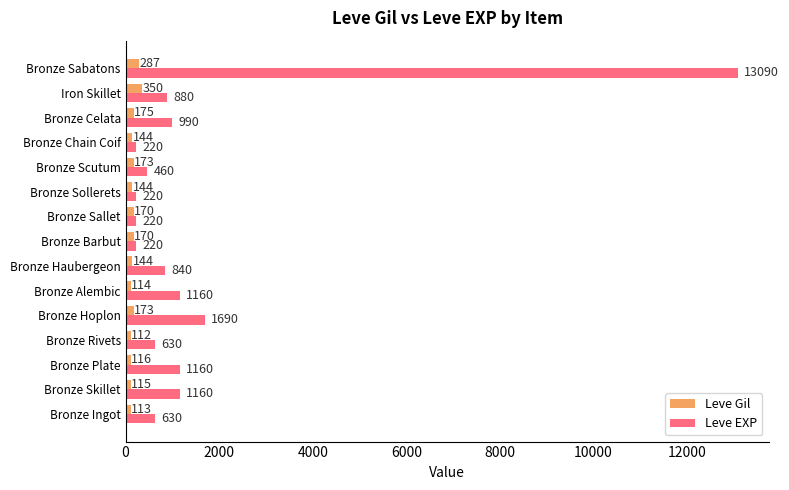

Rank the series by their average value, from highest to lowest.

Leve EXP, Leve Gil